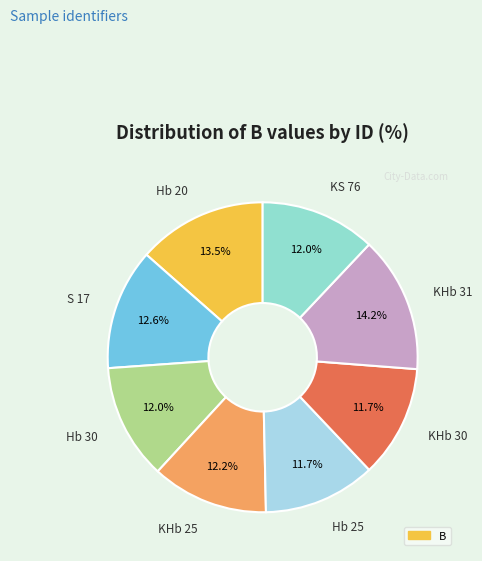

How many segments does this pie chart have?

8